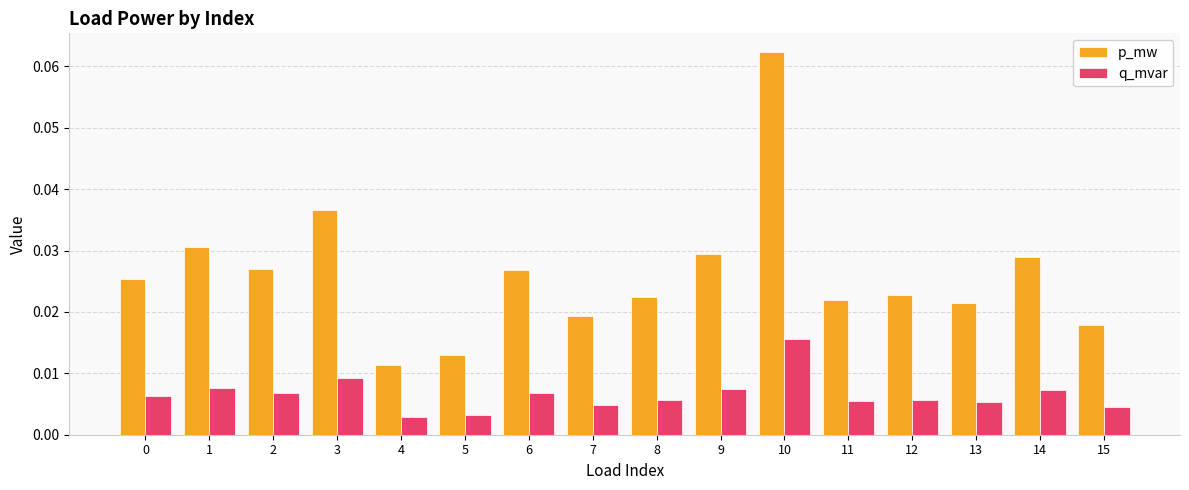

List the series in order of their overall mean, lowest first.

q_mvar, p_mw